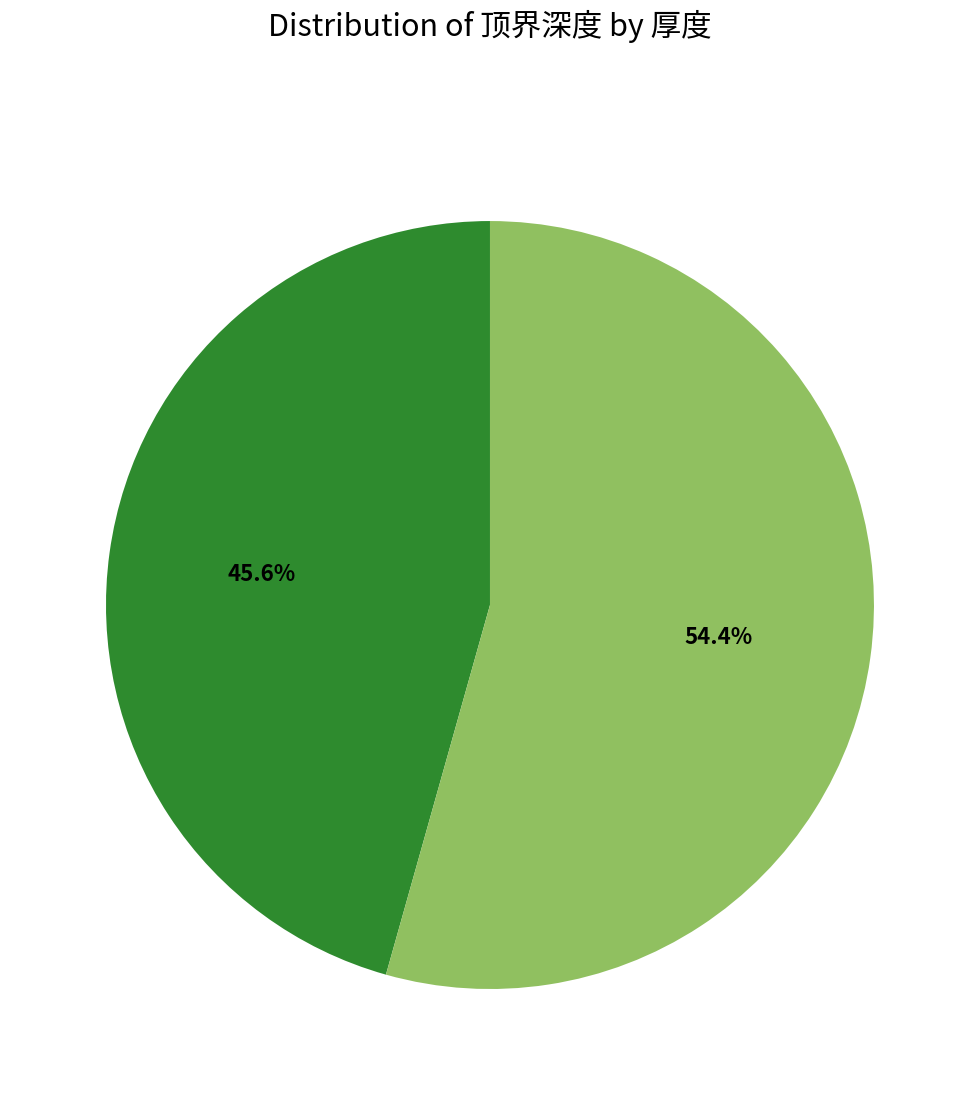

To the nearest percent, what is the difference between the largest and smallest slice percentages?

9%